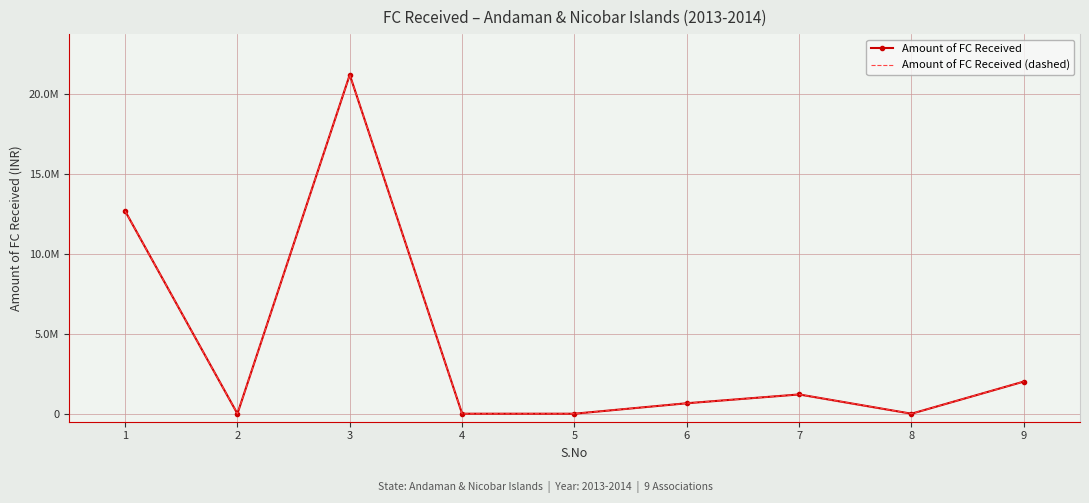

Between 3 and 4, which series saw the biggest shift?

Amount of FC Received